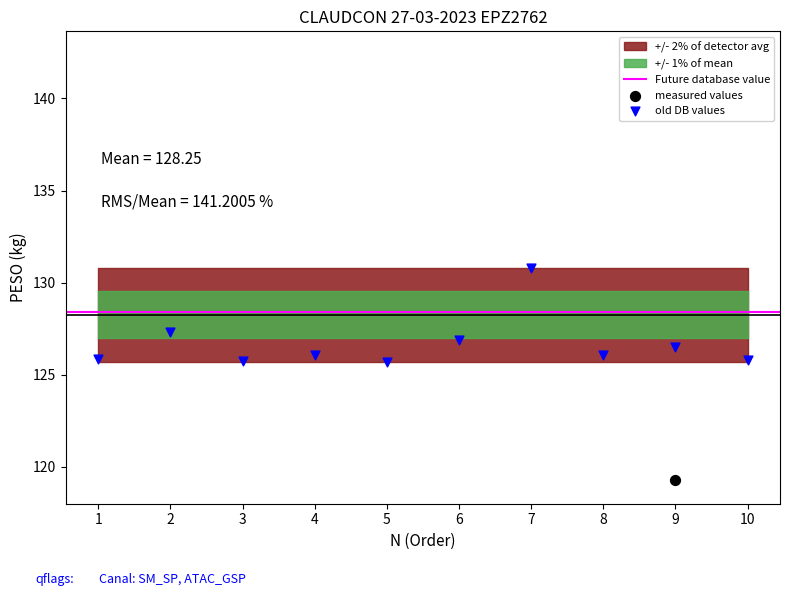

At which category is the sum across all series the highest?

7